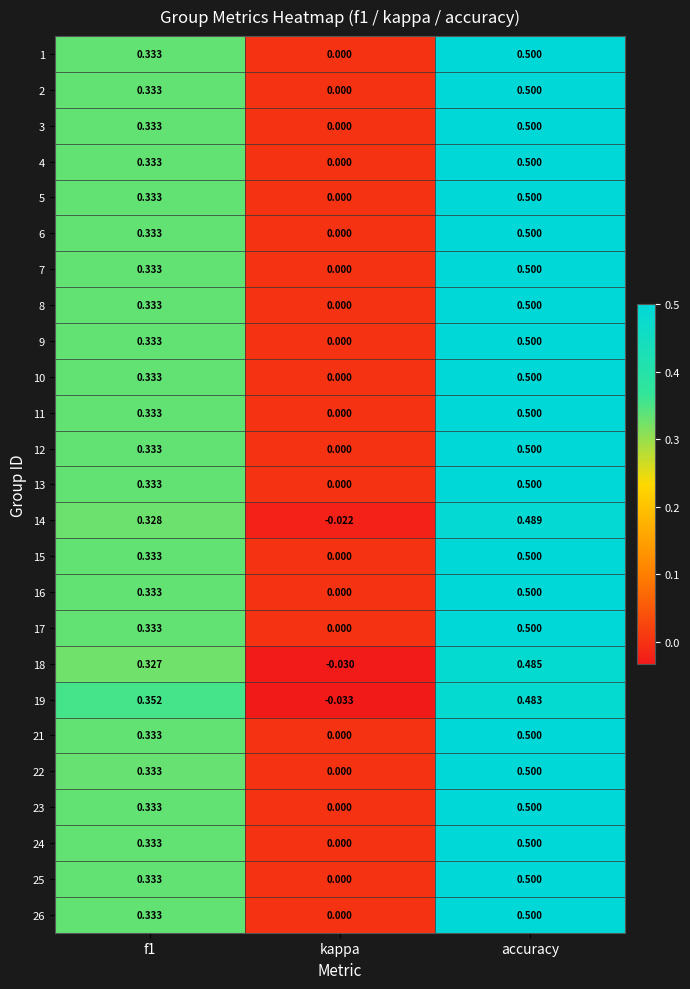

Which category has the highest value in the 21 series?

accuracy